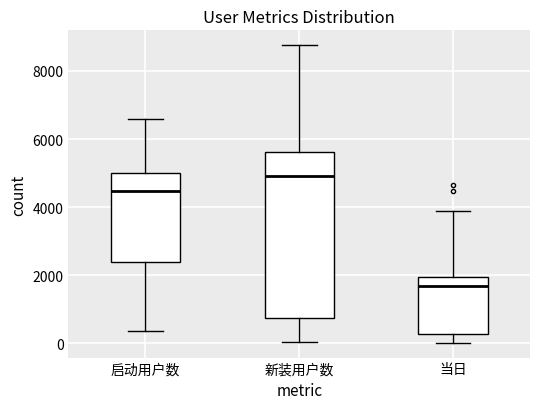

Reading left to right, transcribe this box plot: for each box, give where its median line is, the range the box spans, and where its two whiskers end, as read against the y-axis. The values are not printed on the chart, so give them approximately, as read against the axis.

启动用户数: median 4400, box 2400 to 5000, whiskers 400 to 6600
新装用户数: median 5000, box 800 to 5600, whiskers 0 to 8800
当日: median 1600, box 200 to 2000, whiskers 0 to 3800